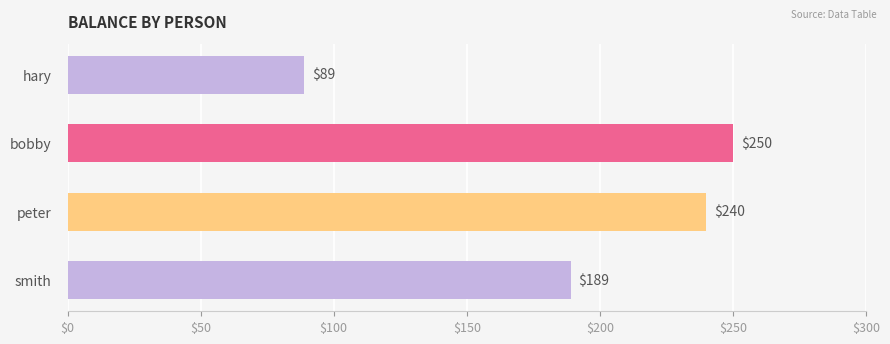

The value at bobby is 250. True or false?

True